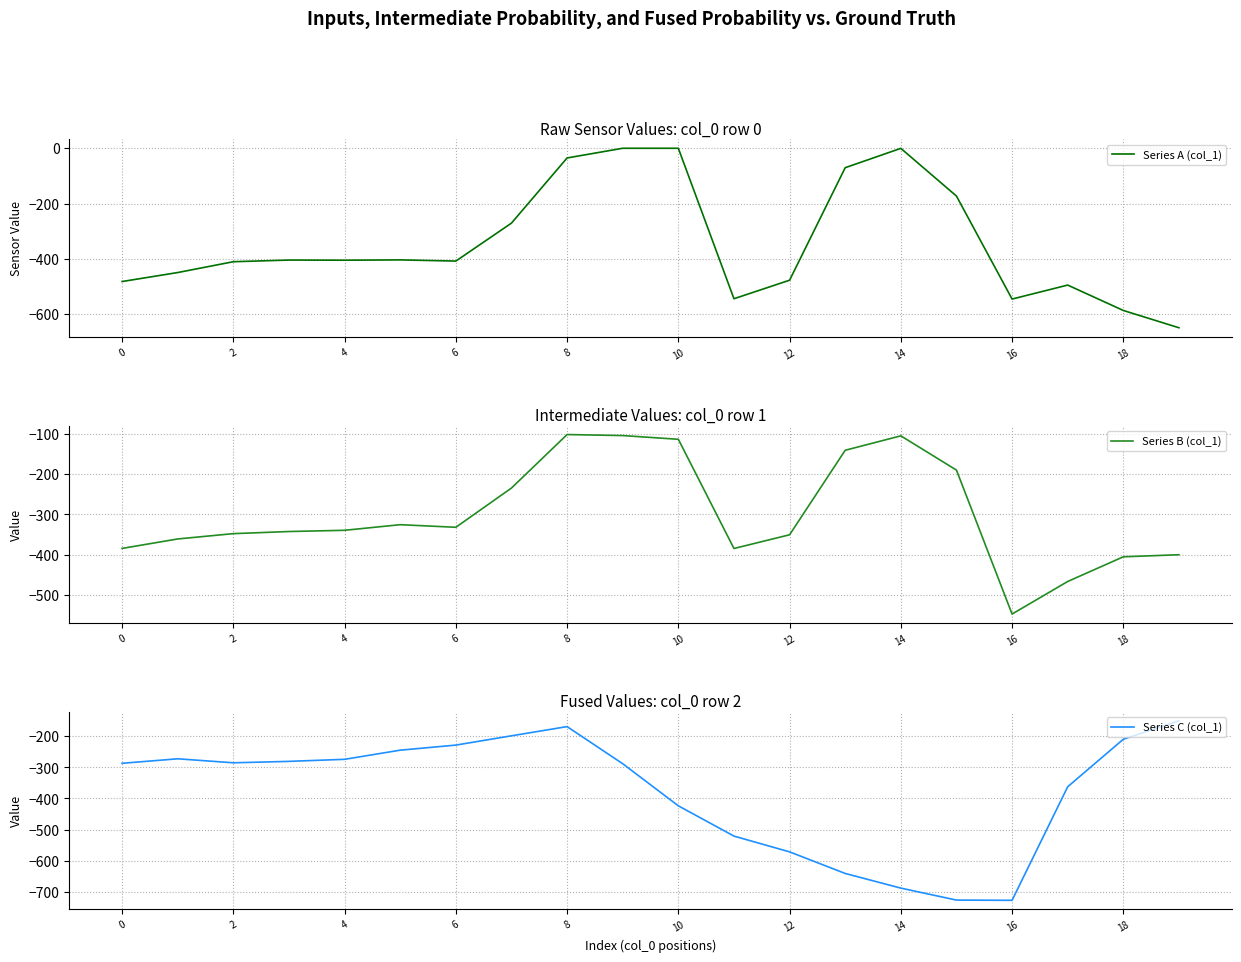

What is the label of the 19th point from the left?

18